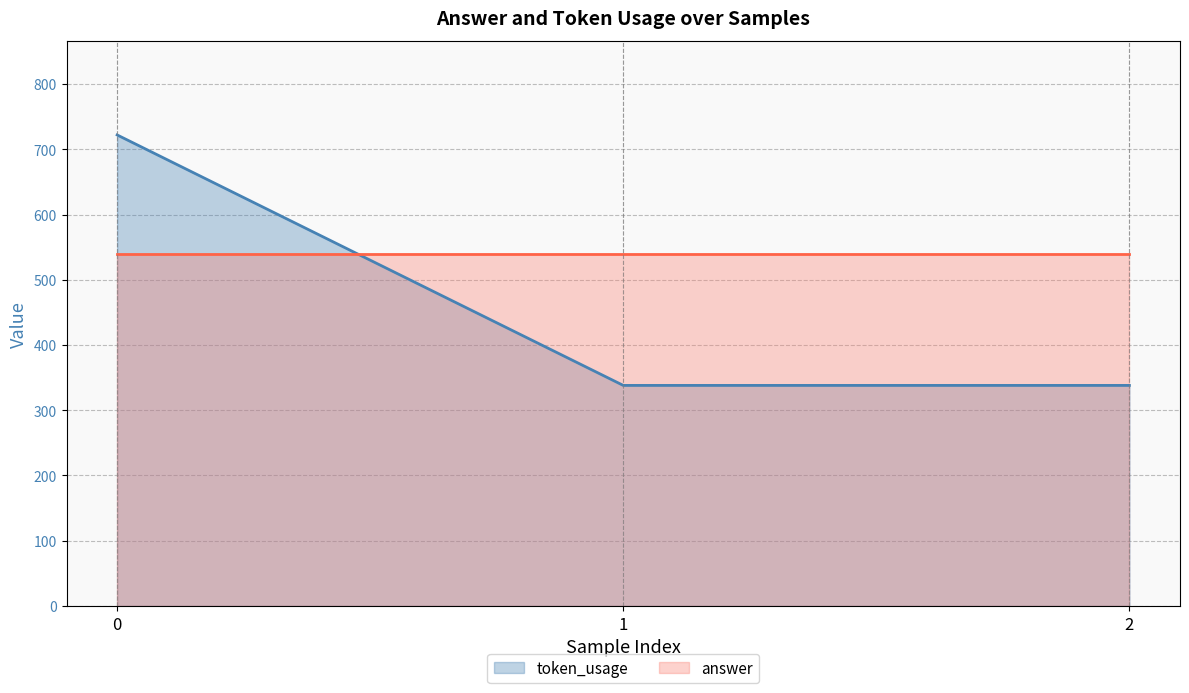

The chart shows a value of 472 at 0. True or false?

False